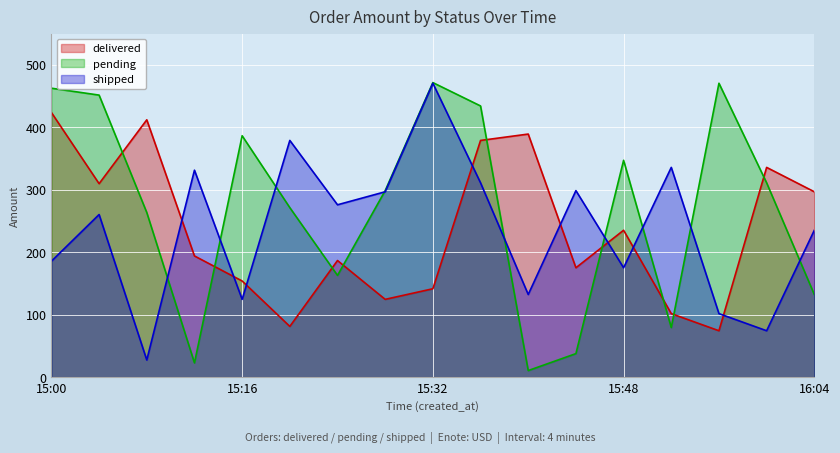

What is the label of the 13th point from the right?

15:16